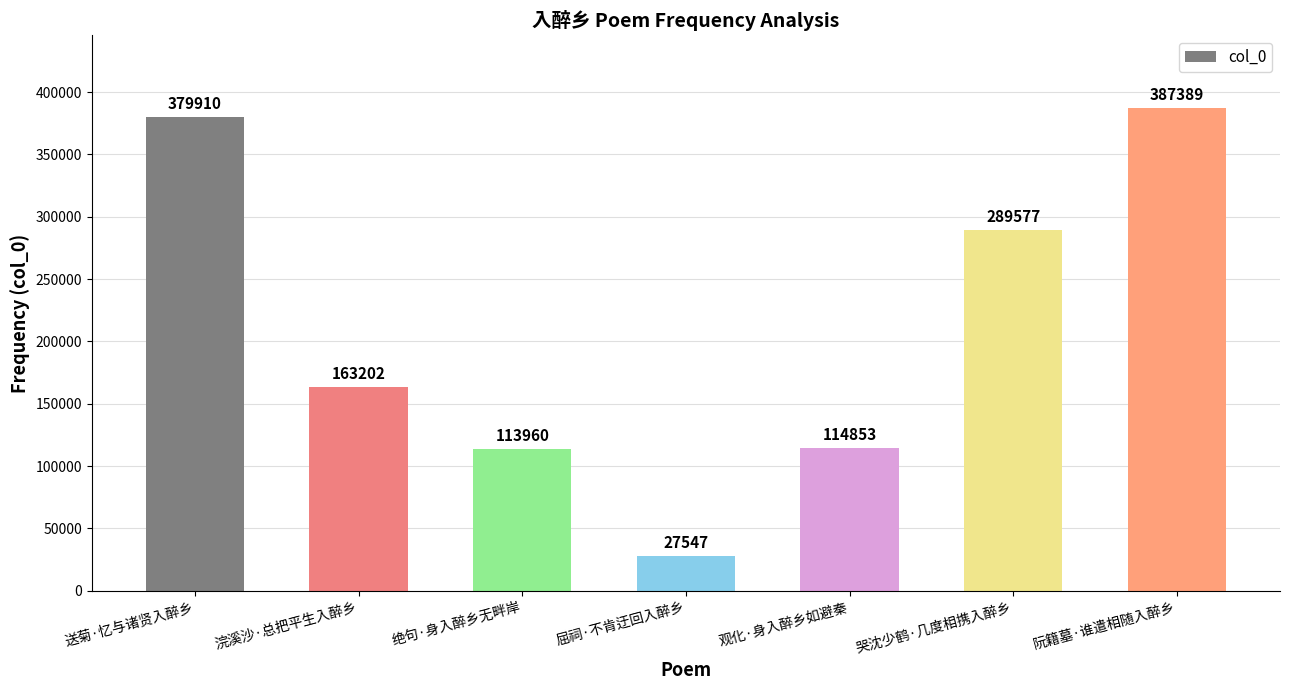

How many distinct data groups are displayed?

1